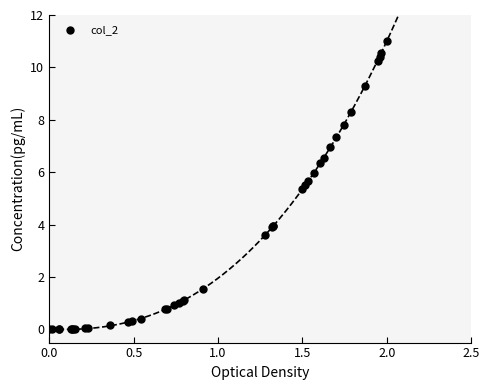

What Y value in the scatter plot is closest to 5?

5.4